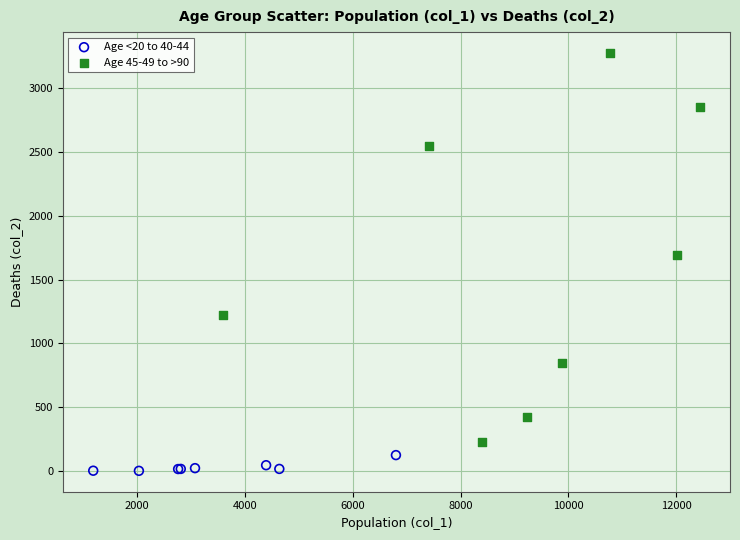

Which series contains the highest Y value?

Age 45-49 to >90